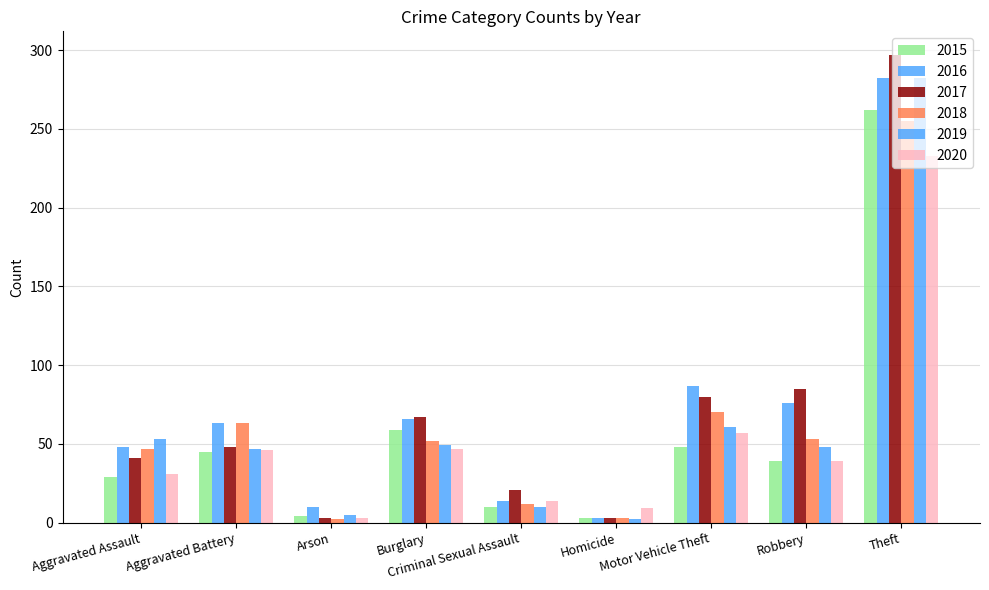

Are the bars horizontal?

No